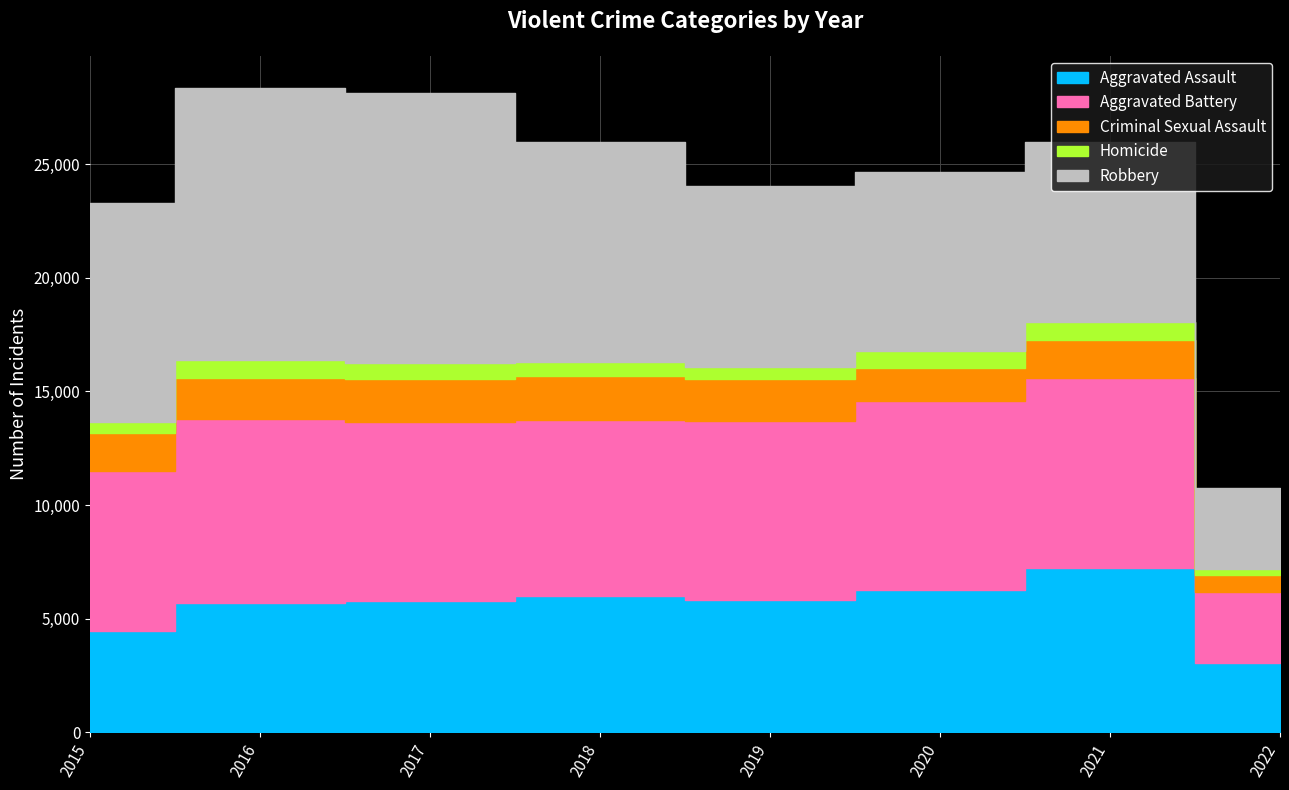

True or false: Homicide and Aggravated Battery intersect in this chart.

False